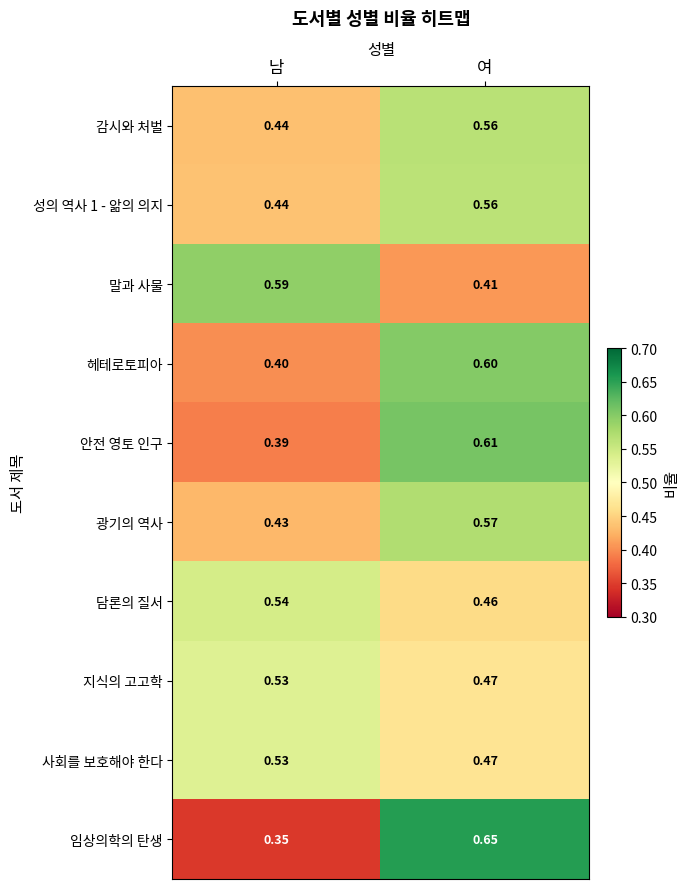

Which series has the widest spread of values?

임상의학의 탄생